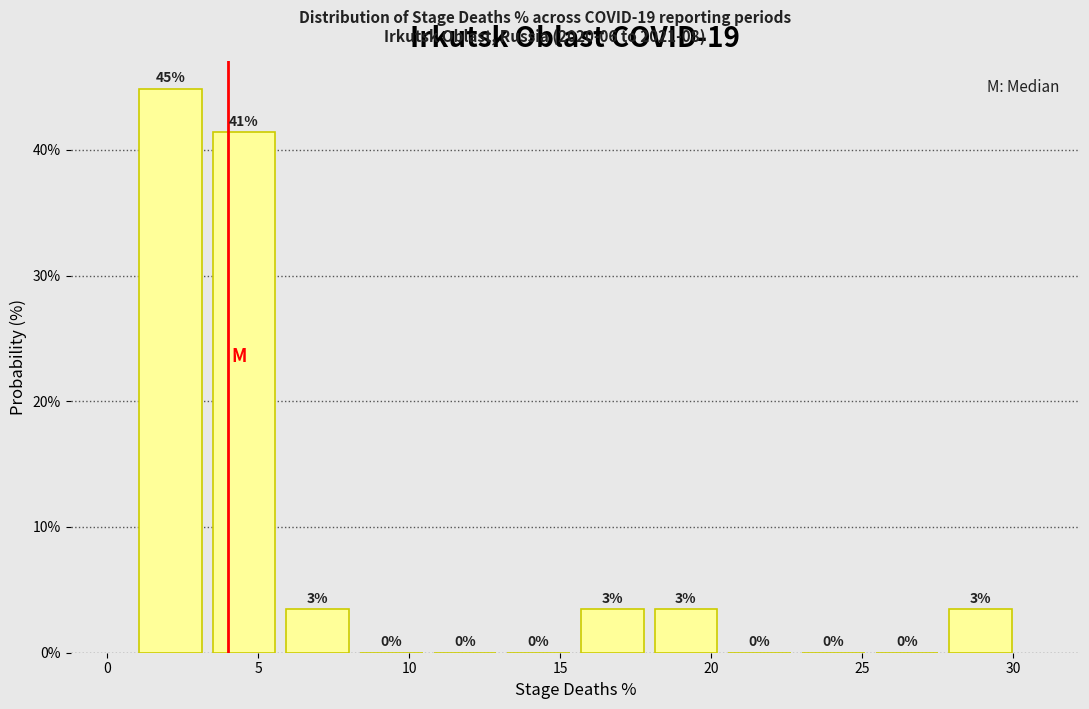

Which range on the x-axis has the tallest bar?

1.0 to 3.5